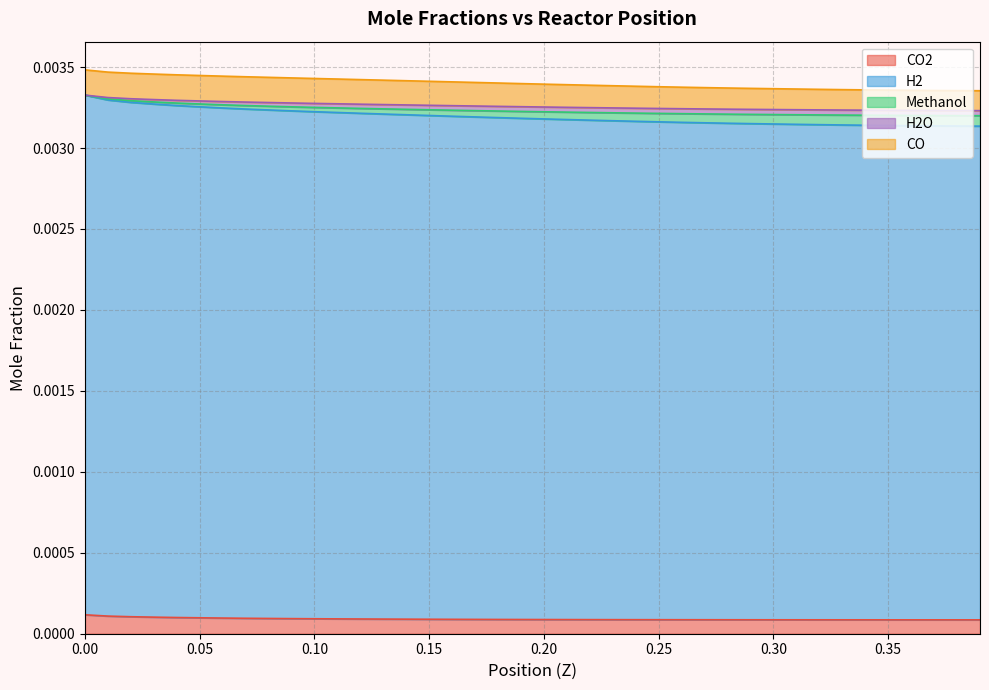

Does the chart display data point markers on the line(s)?

No